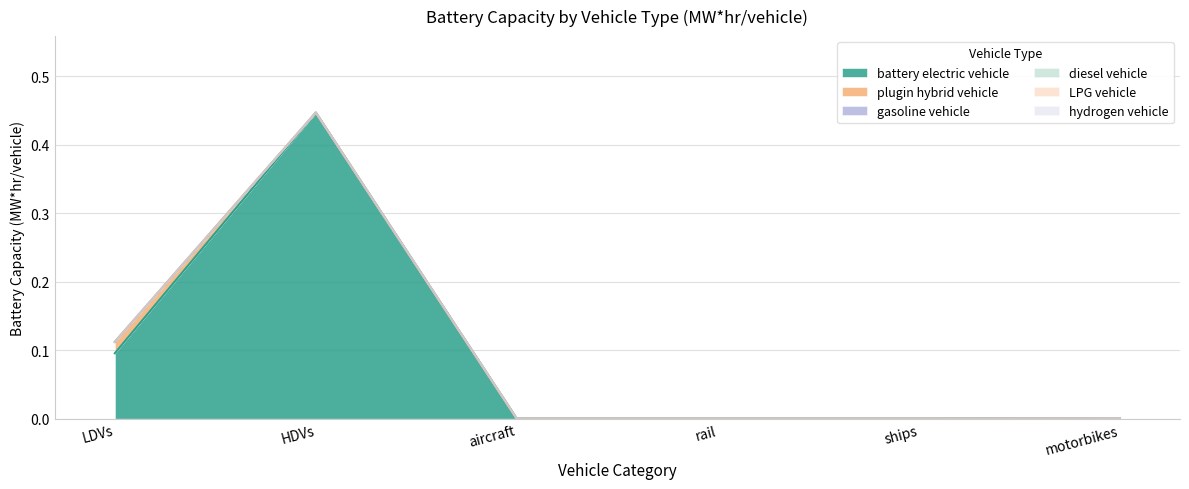

What position from the left is HDVs?

2